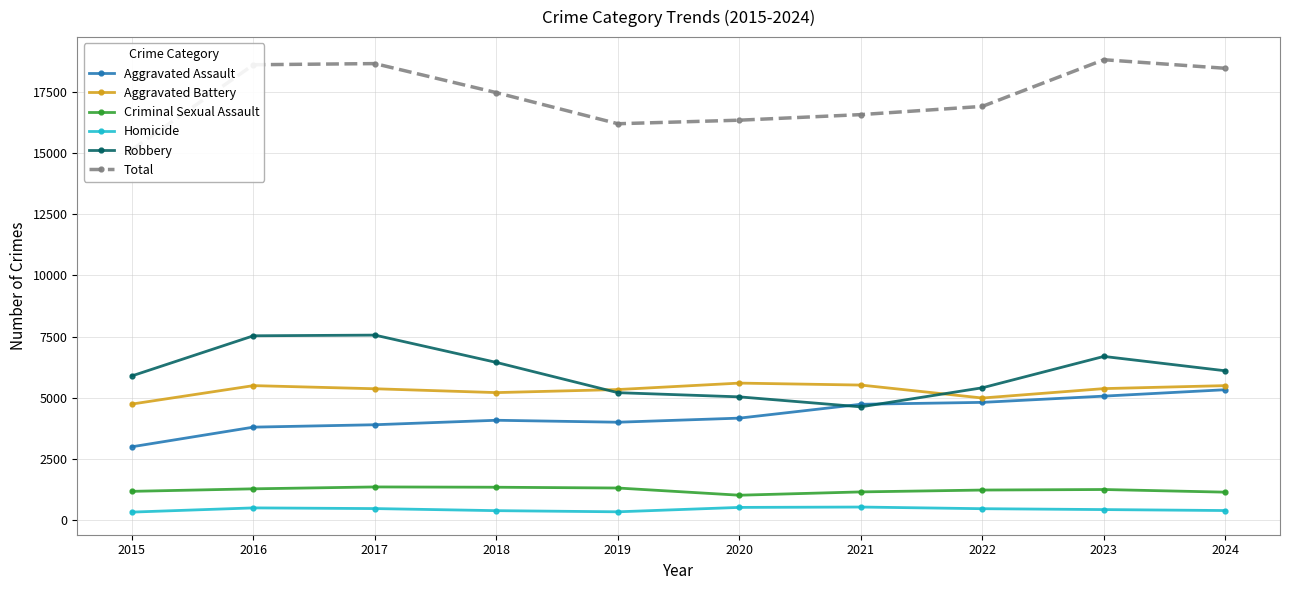

Is this an area chart (filled region under the line)?

No